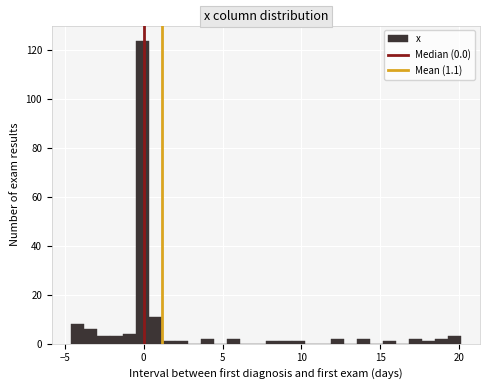

Around what value on the x-axis is the tallest bar? Give the approximate position of its centre, as read against the axis.

0.0